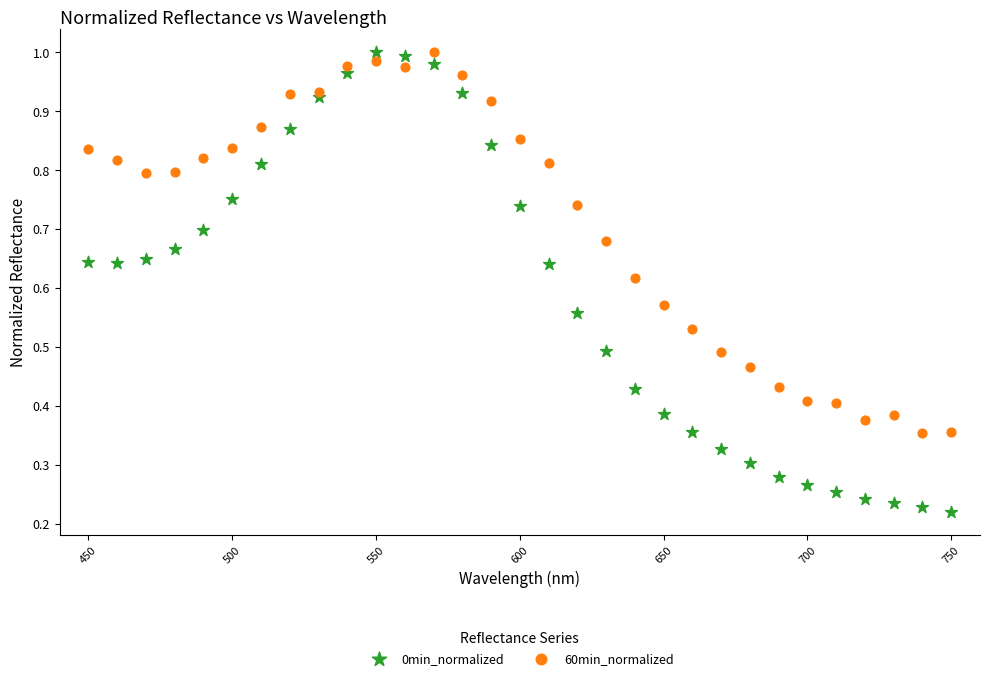

Across all data points, what is the range of X values (max minus min)?

300.0